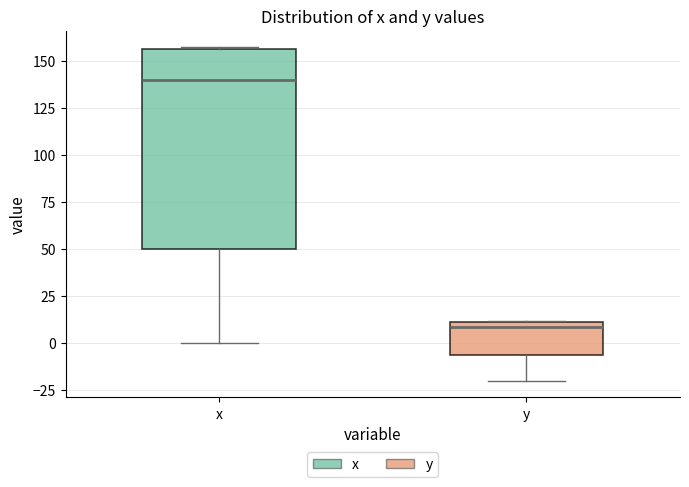

Which box's median line is the lowest?

y